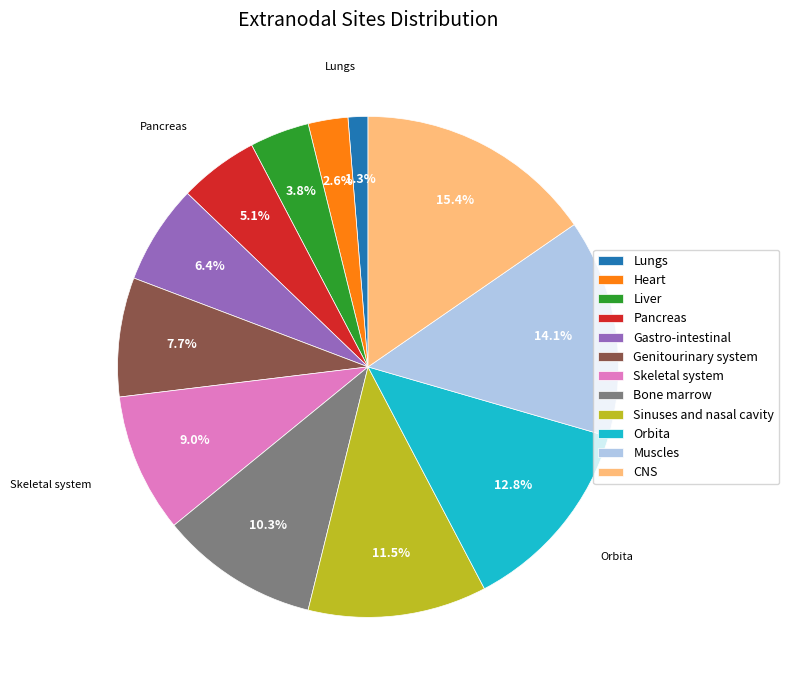

Is the sum of Heart and Skeletal system greater than half?

No